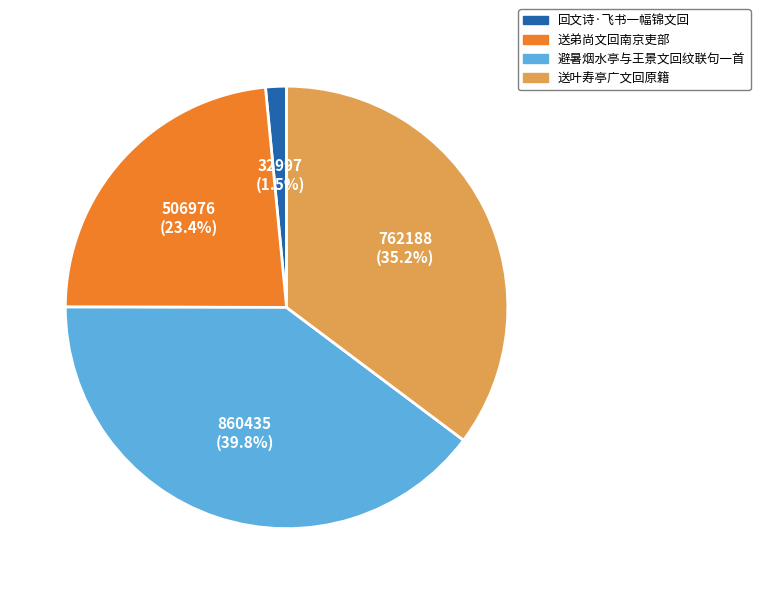

To the nearest percent, what is the combined percentage of 避暑烟水亭与王景文回纹联句一首 and 回文诗·飞书一幅锦文回?

41%